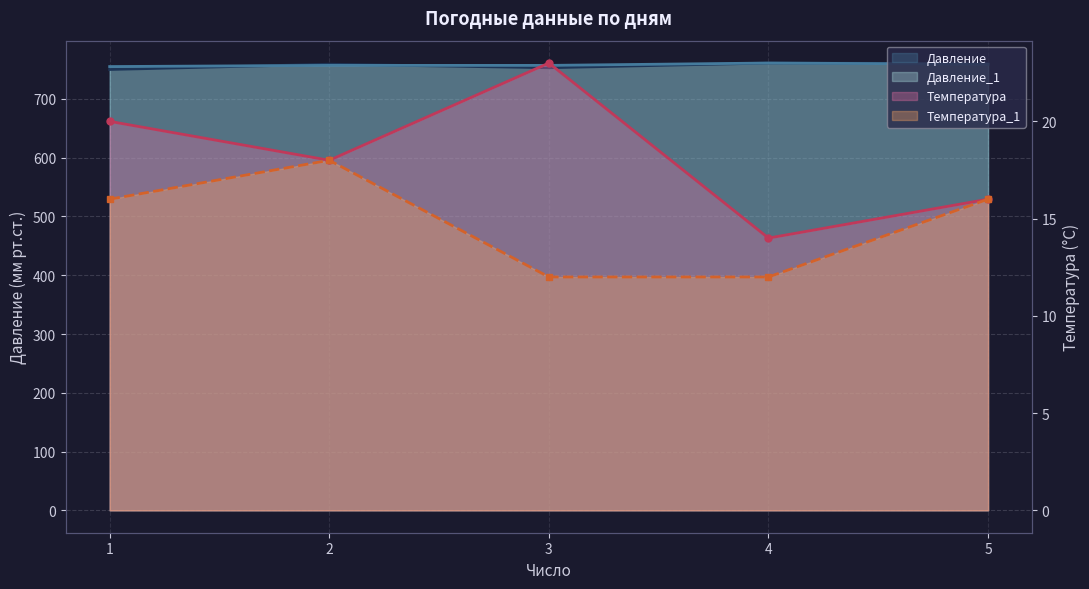

After their last crossing, which series has the higher values: Давление or Давление_1?

Давление_1